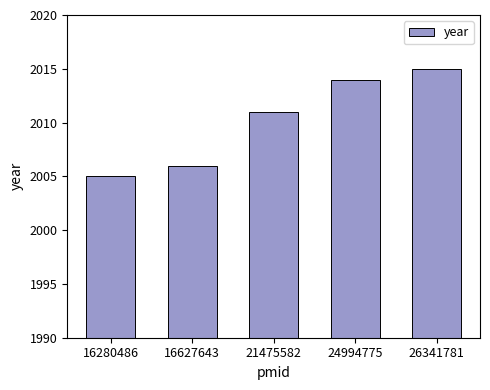

What is the greatest value displayed?

2015